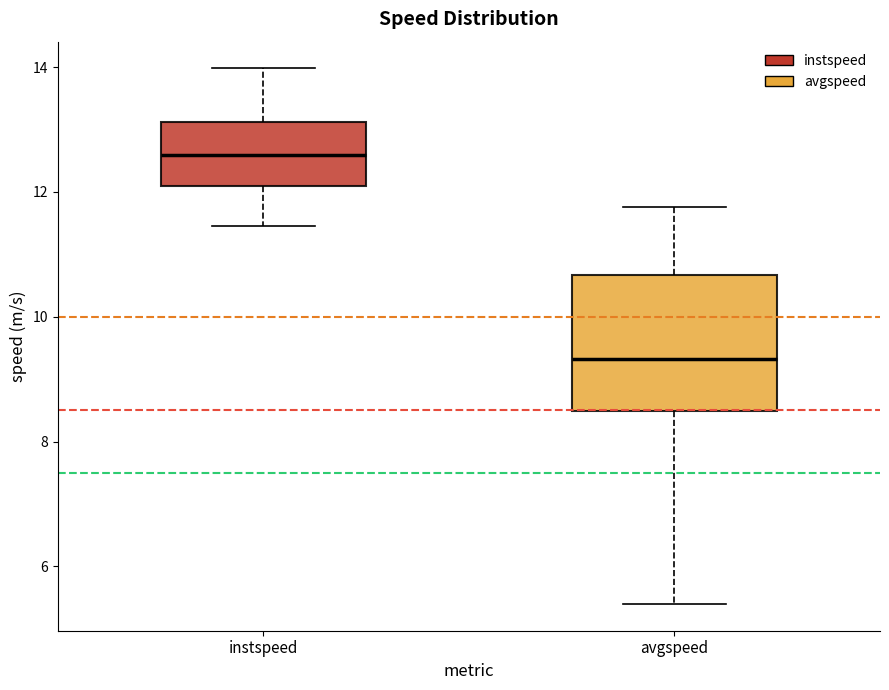

Reading left to right, read every box against the y-axis: the position of its median line, the range the box covers, and the ends of its whiskers. The values are not printed on the chart, so give them approximately, as read against the axis.

instspeed: median 12.6, box 12.0 to 13.2, whiskers 11.4 to 14.0
avgspeed: median 9.4, box 8.4 to 10.6, whiskers 5.4 to 11.8